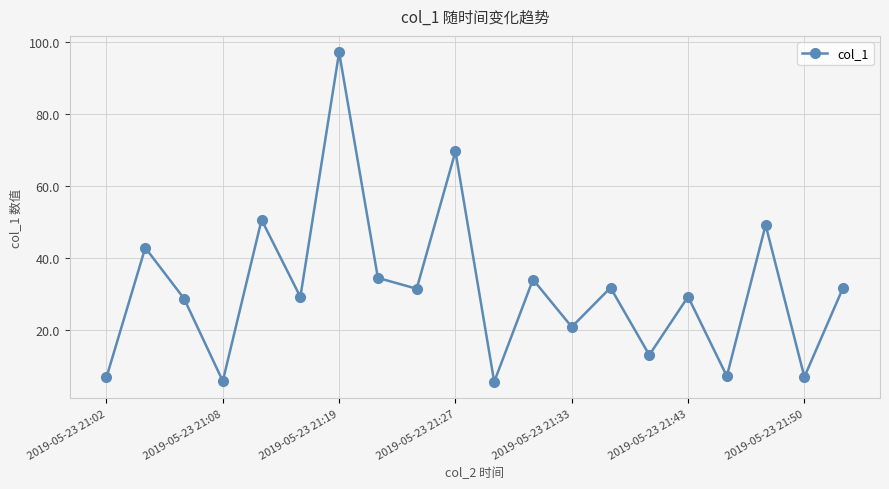

True or false: the data has more than 1 interior local peaks.

True